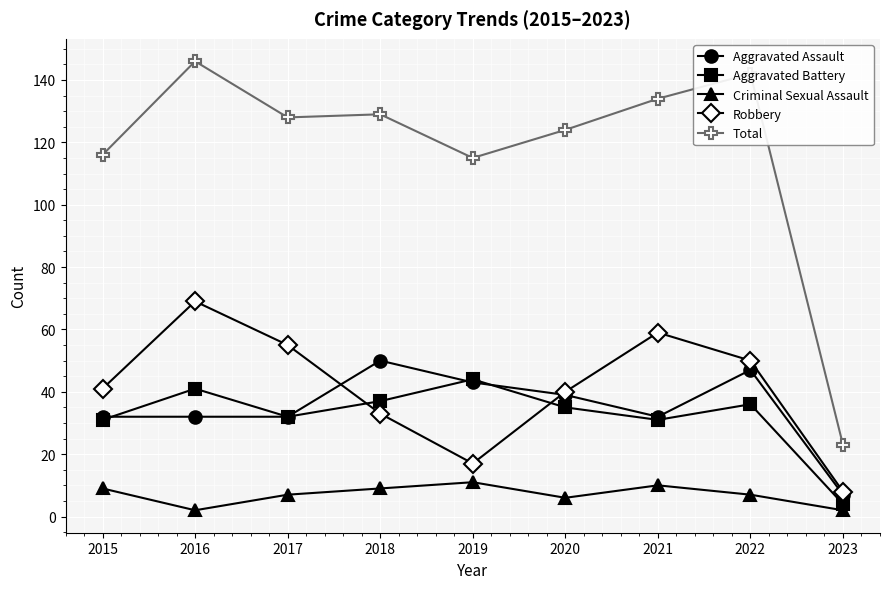

How many interior local valleys does the Aggravated Battery series have?

2